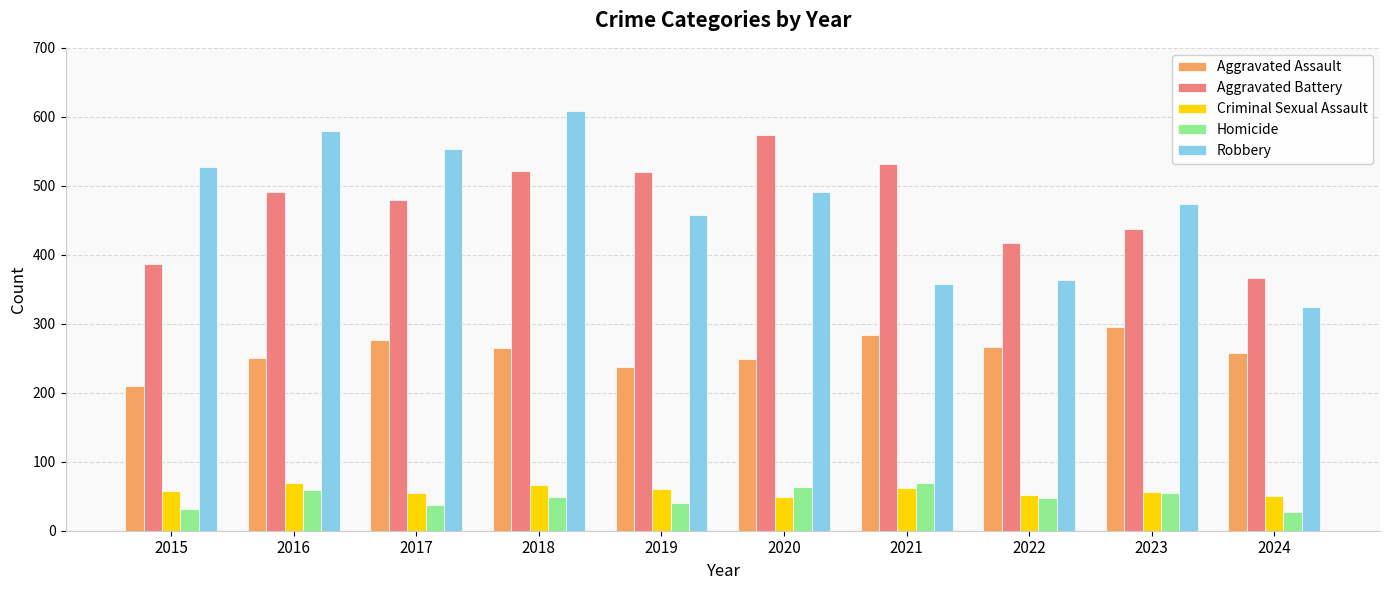

What is the approximate value of Criminal Sexual Assault at 2022, to the nearest 10?

50